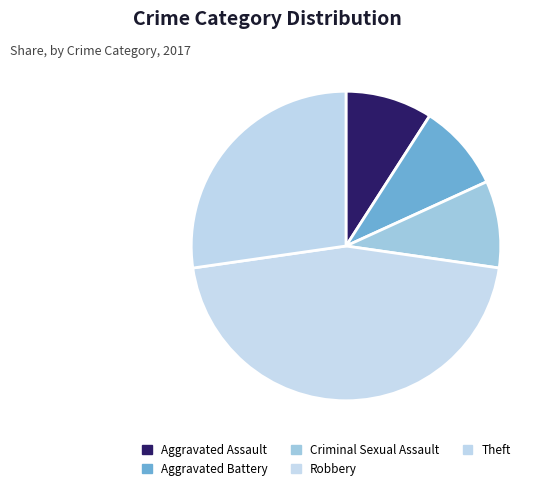

What percentage is the Theft slice, to the nearest percent?

27%